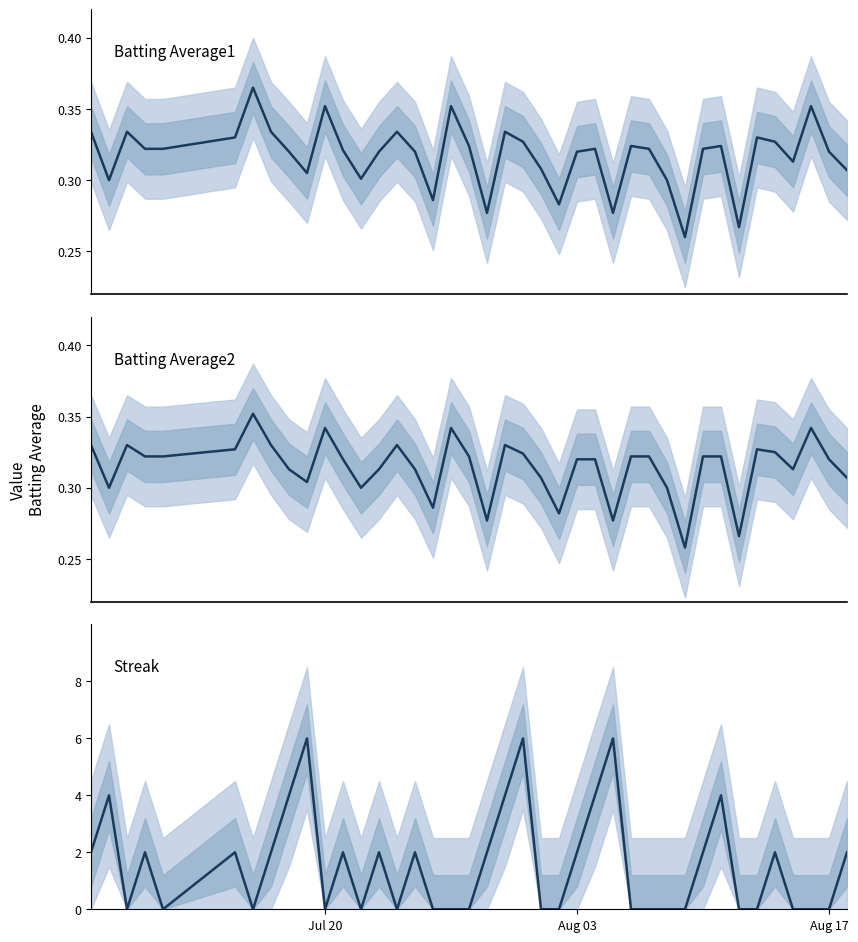

What is the value of the Batting Average2 point at the 31st from the left?

0.3